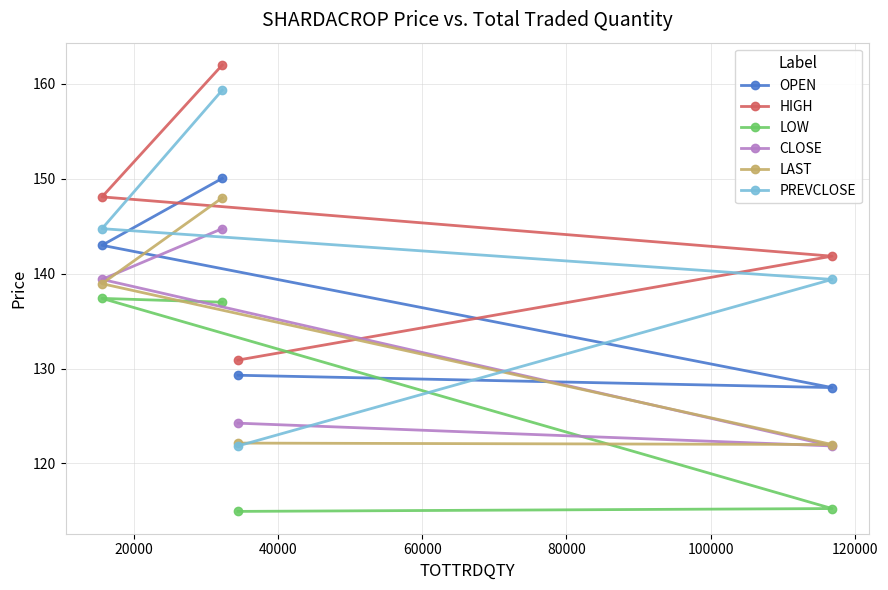

What is the lowest value of the LAST series?

122.0